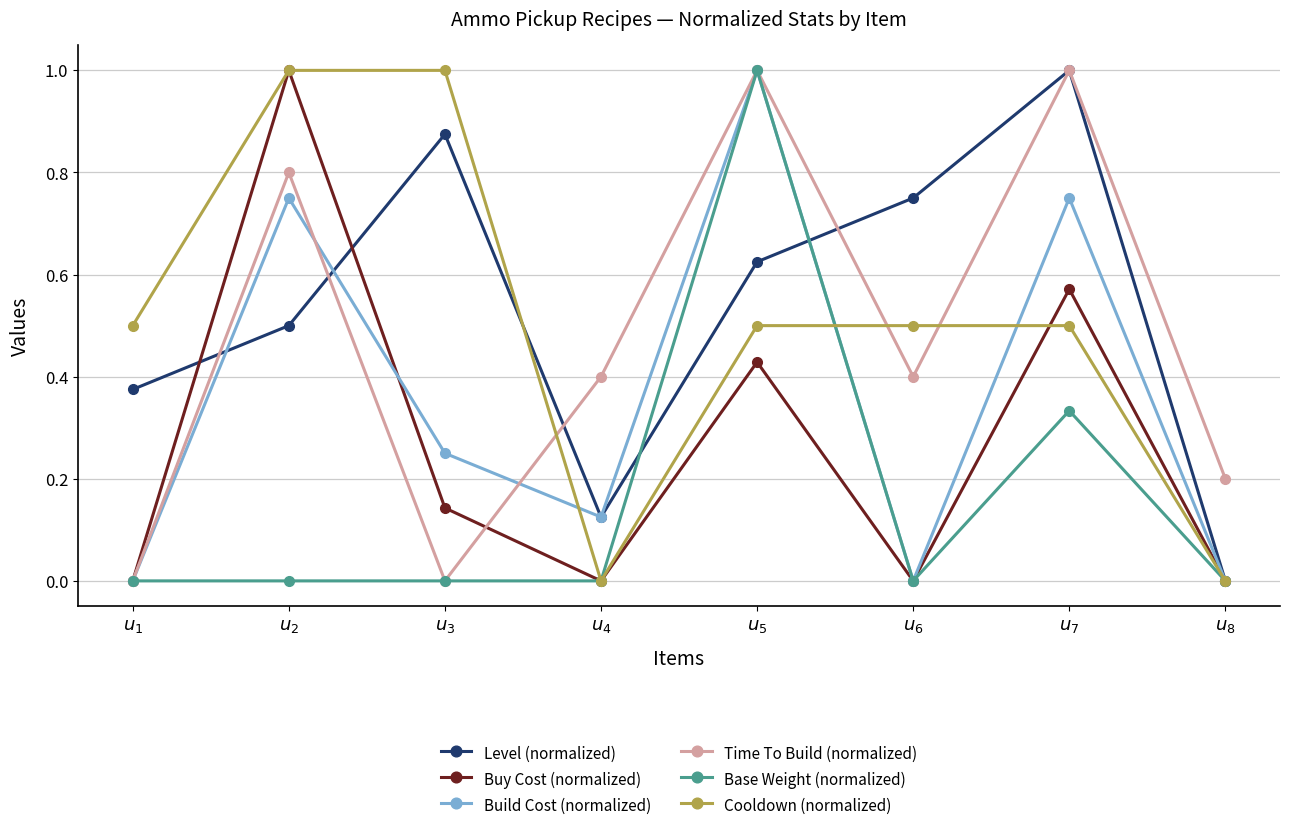

True or false: Base Weight (normalized) has more than 1 interior local peaks.

True